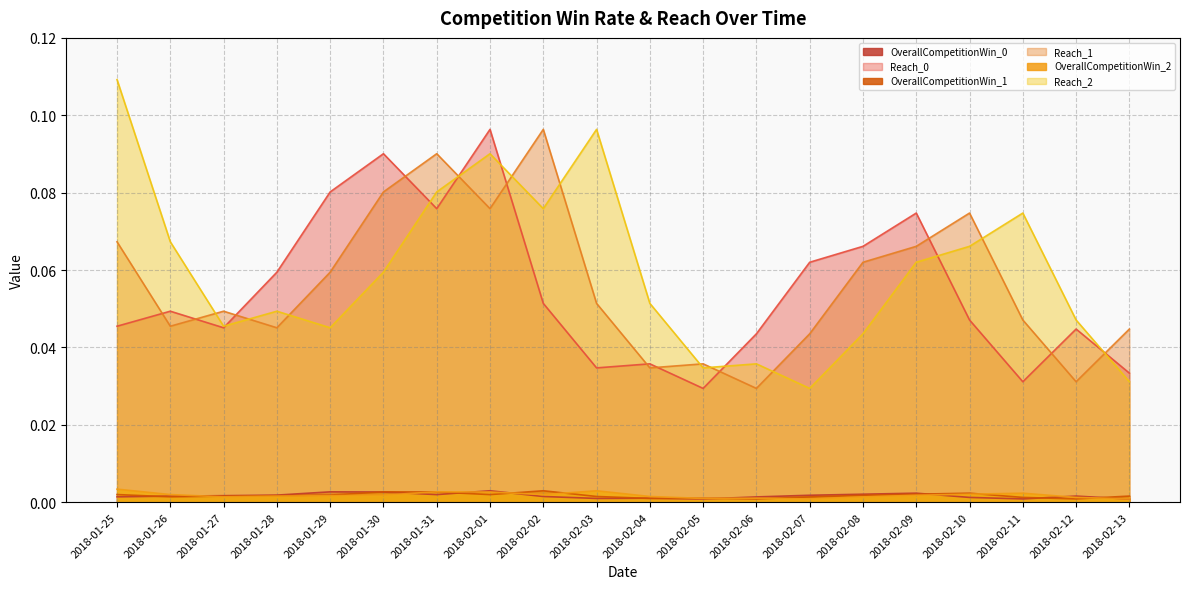

Where is OverallCompetitionWin_2 nearest to the value 0?

2018-02-07